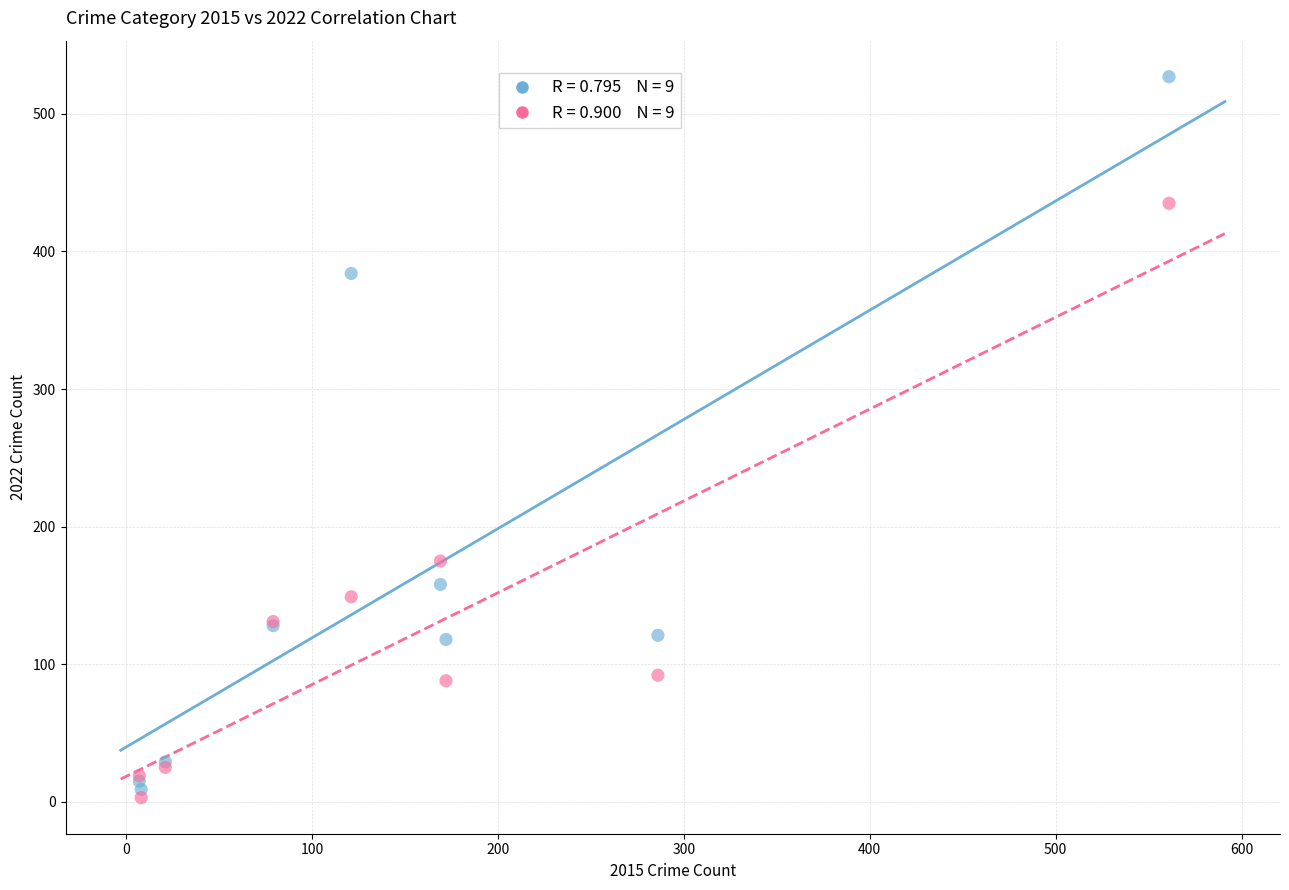

Across all series, what Y value is closest to 265?

175